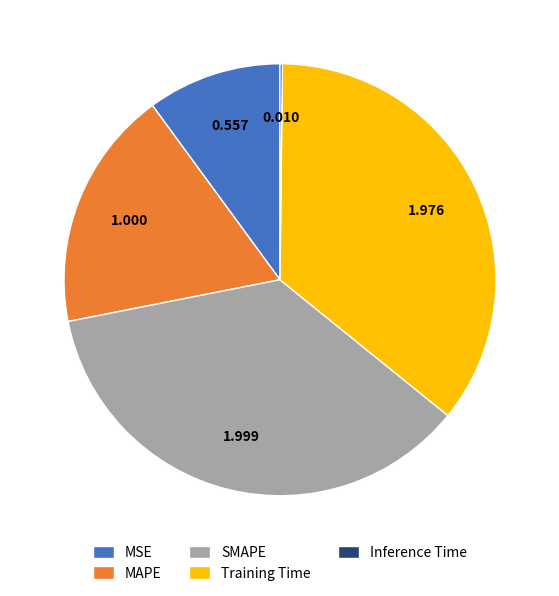

Does any single category account for the majority?

No